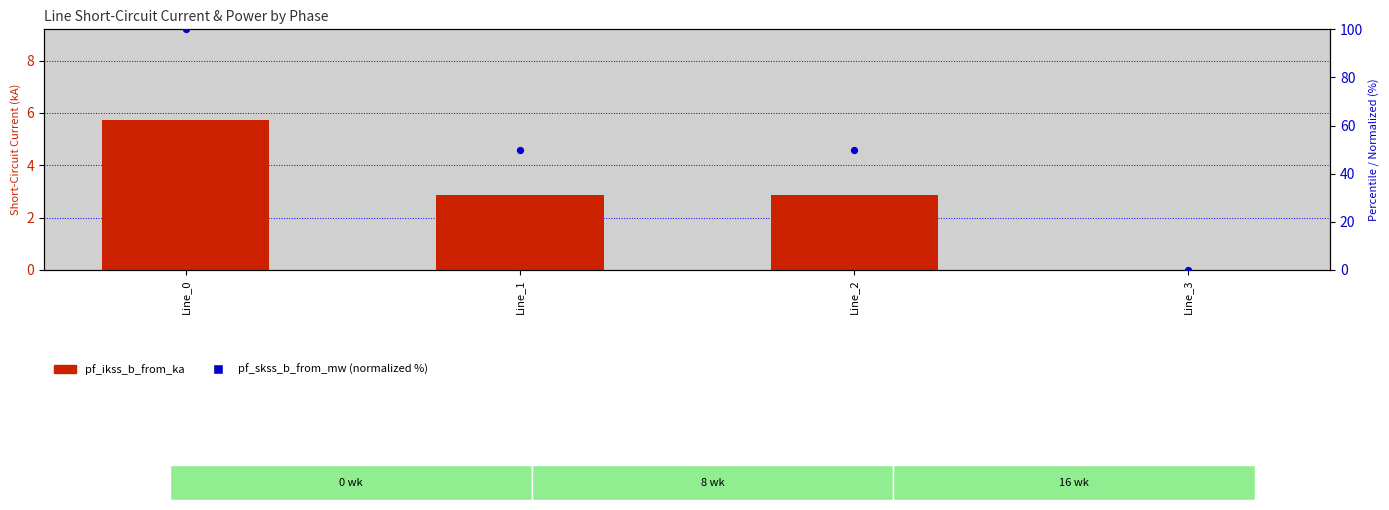

At how many categories does at least one series exceed 56?

1